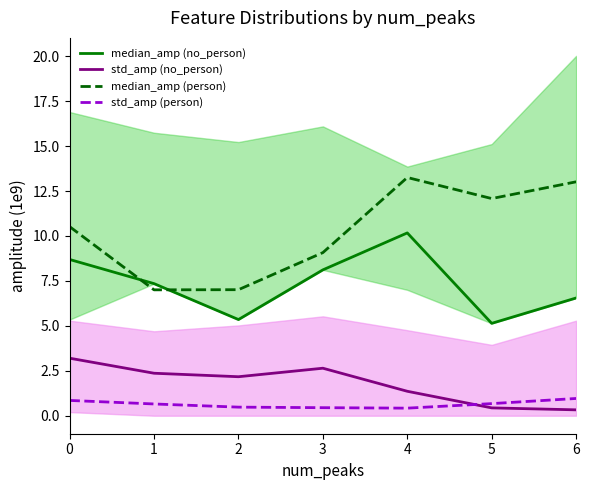

True or false: median_amp (no_person) has a value of 6.5 at 6.

True